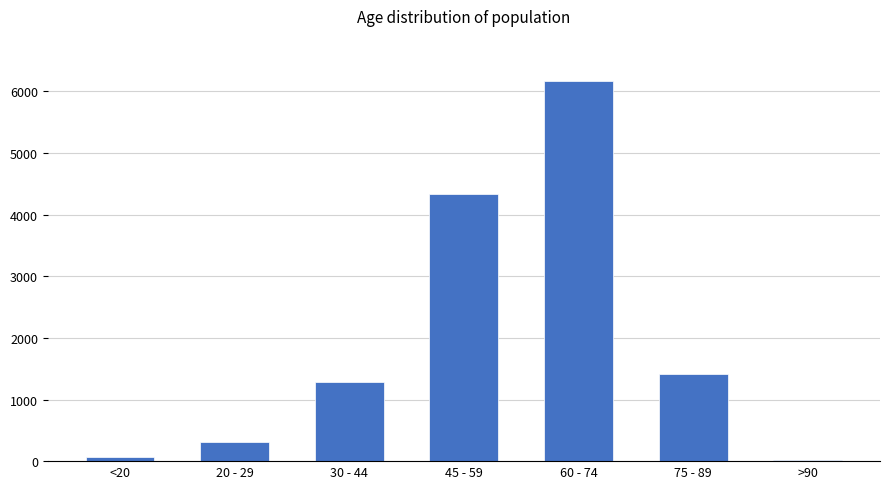

The chart shows a value of 1411 at 75 - 89. True or false?

True